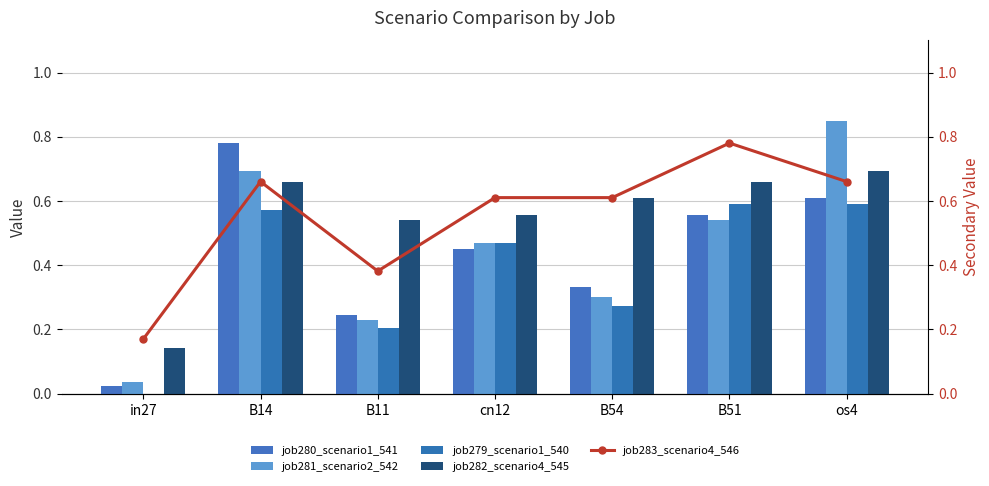

What is the difference between the second highest and second lowest values in the job282_scenario4_545 series?

0.1